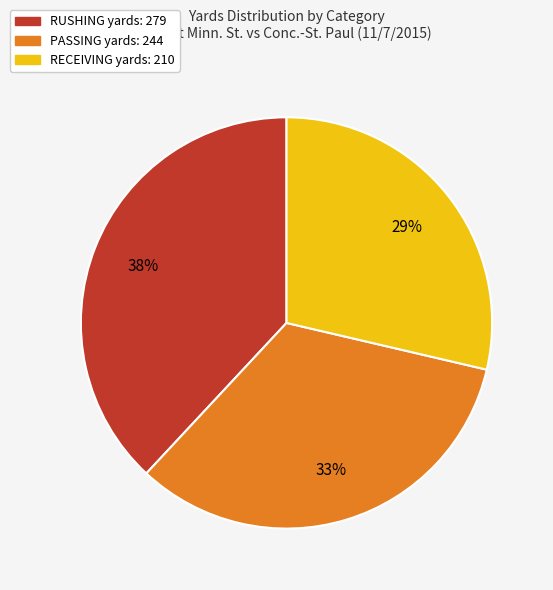

Is there any slice that represents more than half of the pie?

No